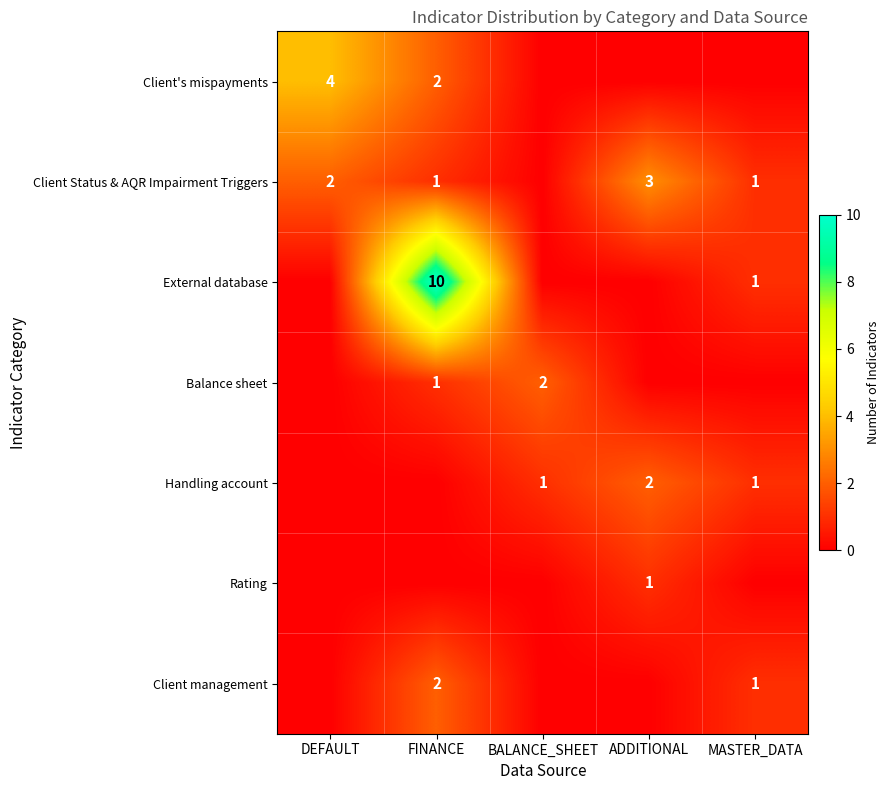

Is it true that Handling account equals 2 at BALANCE_SHEET?

False